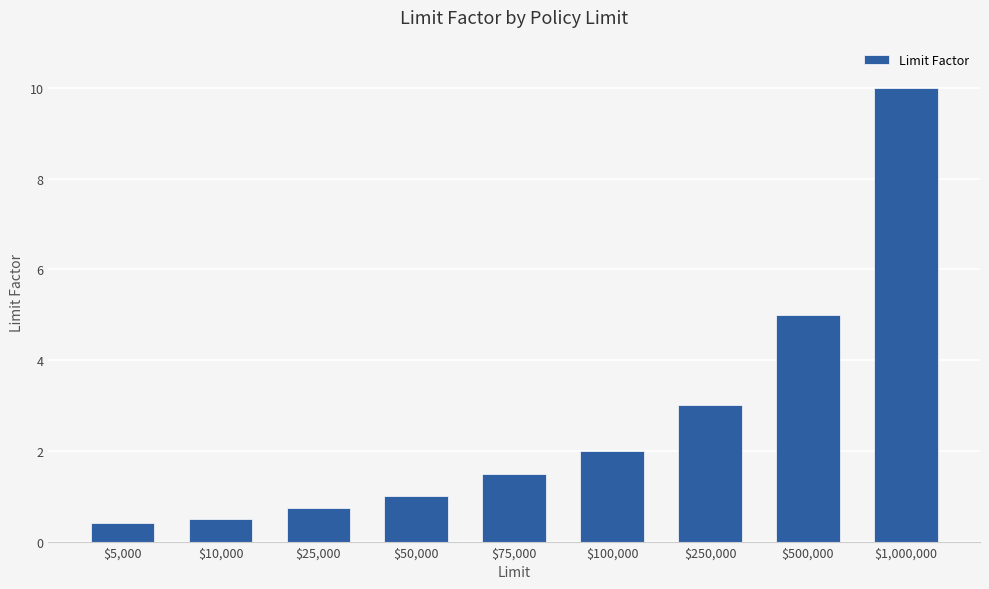

List the labels in order of value, smallest first.

$5,000, $10,000, $25,000, $50,000, $75,000, $100,000, $250,000, $500,000, $1,000,000